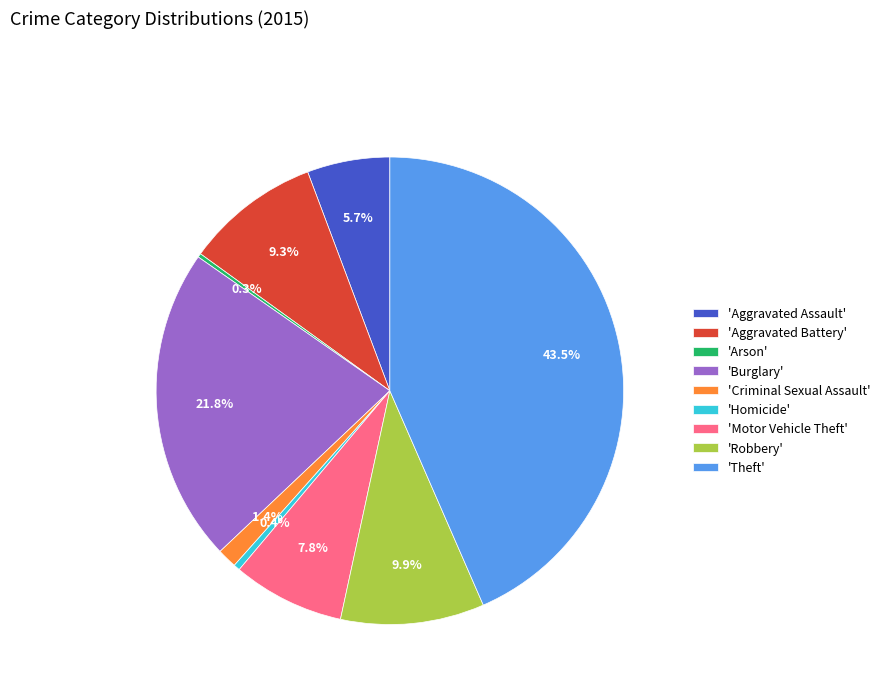

Which has a higher value, 'Robbery' or 'Criminal Sexual Assault'?

'Robbery'